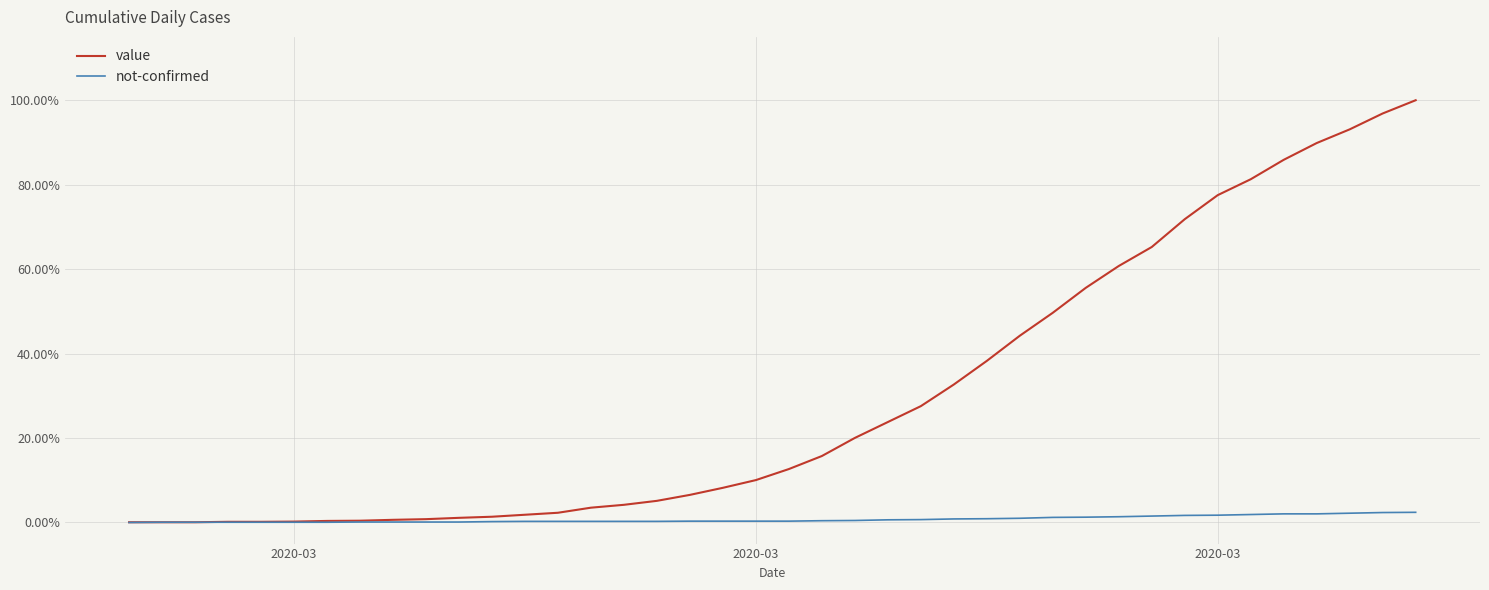

List the series in order of their overall mean, highest first.

value, not-confirmed